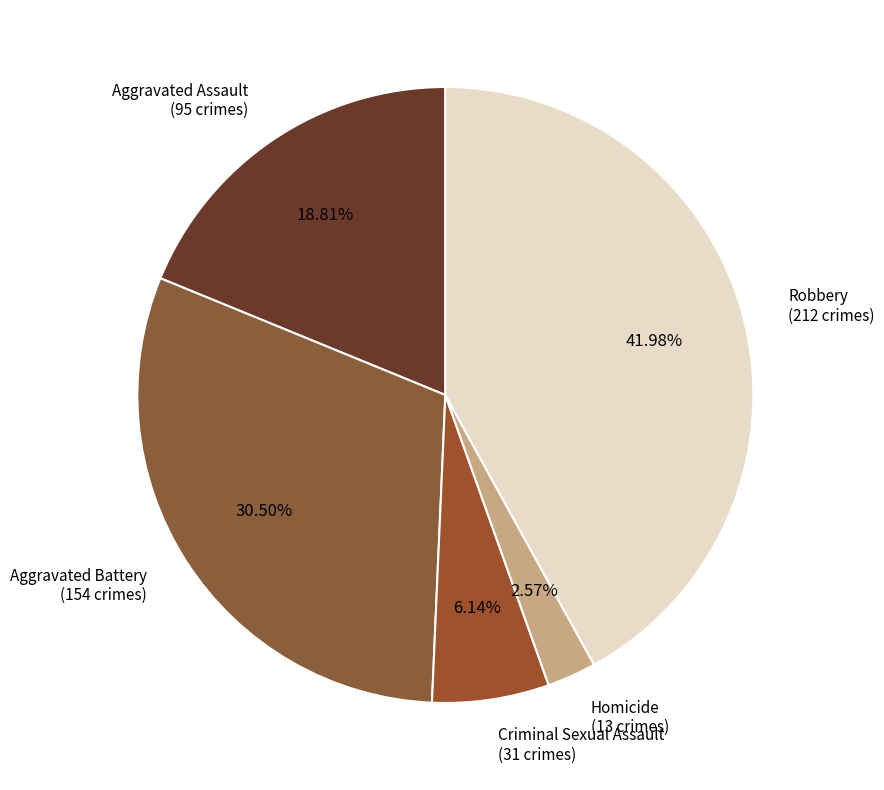

To the nearest percent, what is the average slice percentage?

20%